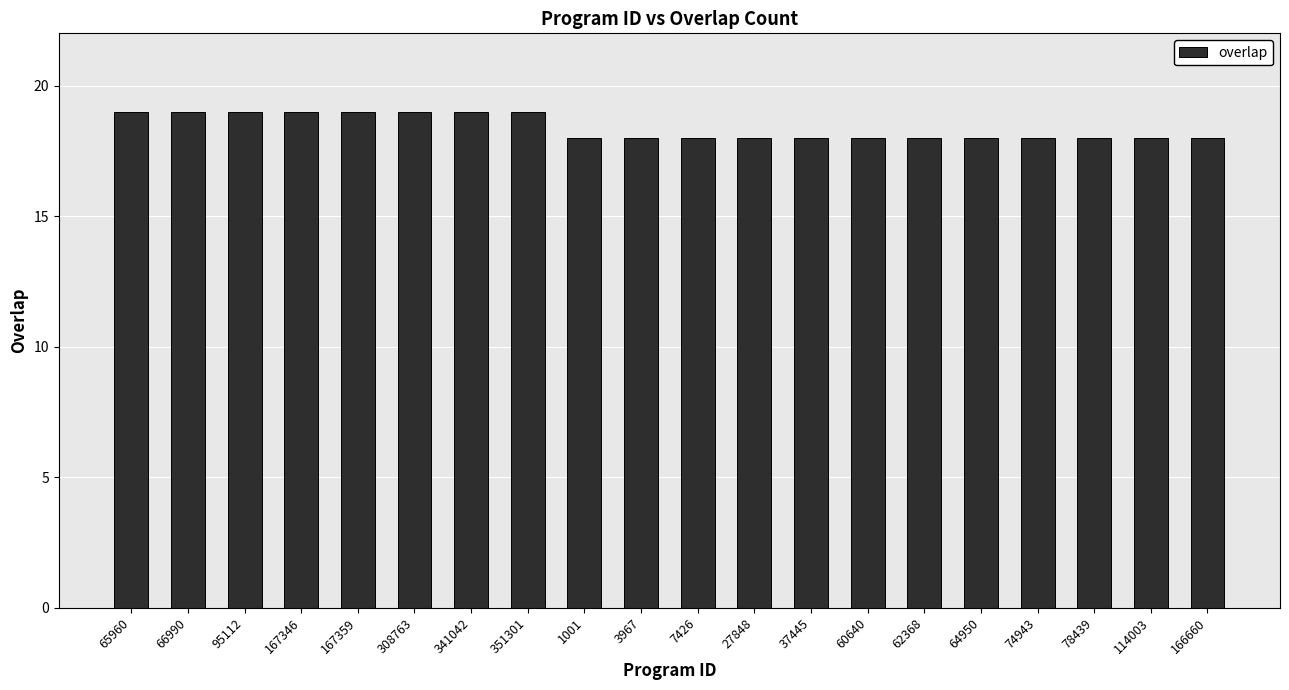

How many bars are there in total?

20